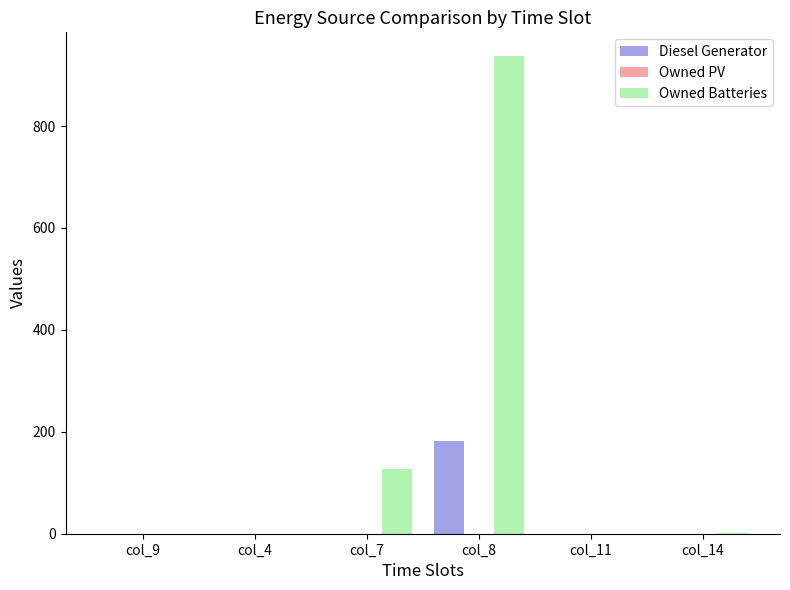

Which series has the largest total across all categories?

Owned Batteries